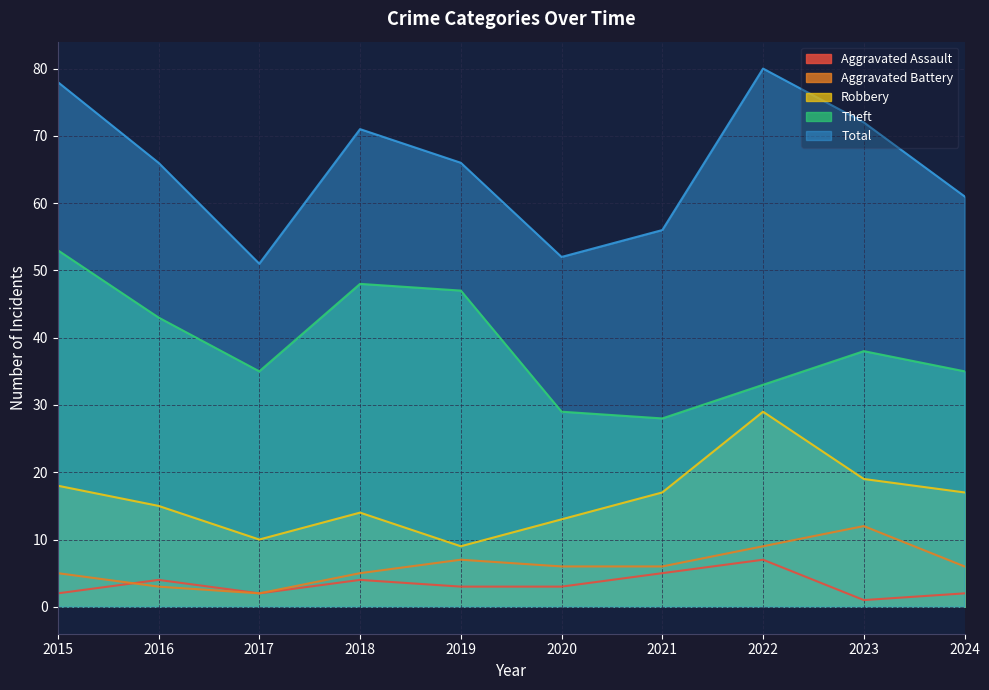

What is the spread (max minus min) of values at 2019?

63